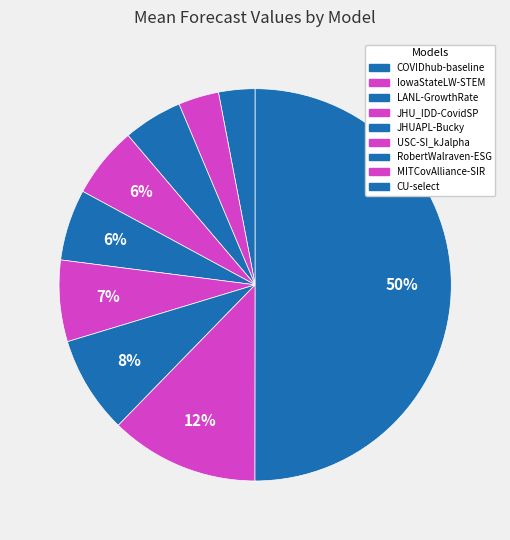

How many slices are in this pie chart?

9